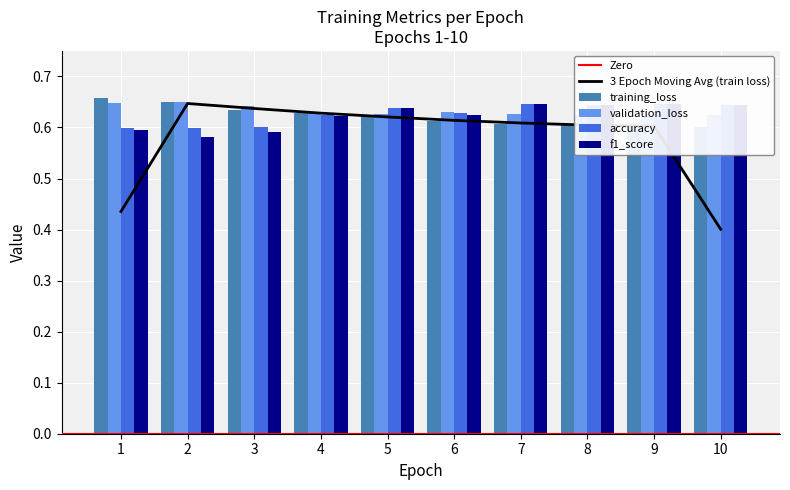

Reading right to left, list all the values displayed in this chart.

training_loss: 0.6	0.6	0.6	0.6	0.6	0.6	0.6	0.6	0.6	0.7
validation_loss: 0.6	0.6	0.6	0.6	0.6	0.6	0.6	0.6	0.7	0.6
accuracy: 0.6	0.6	0.6	0.6	0.6	0.6	0.6	0.6	0.6	0.6
f1_score: 0.6	0.6	0.6	0.6	0.6	0.6	0.6	0.6	0.6	0.6